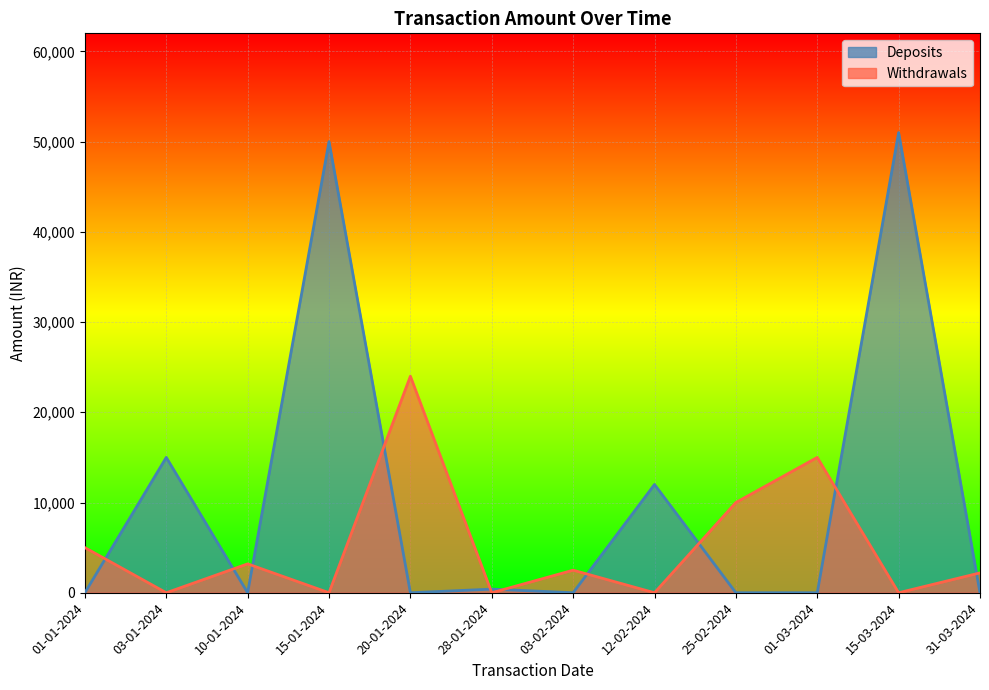

True or false: Deposits and Withdrawals cross at least once.

True